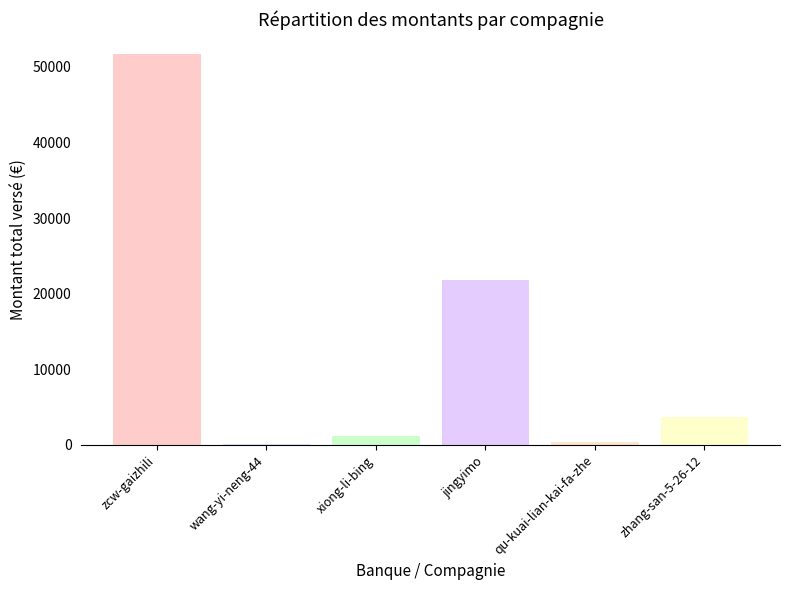

Which category has the highest value across all series?

zcw-gaizhili